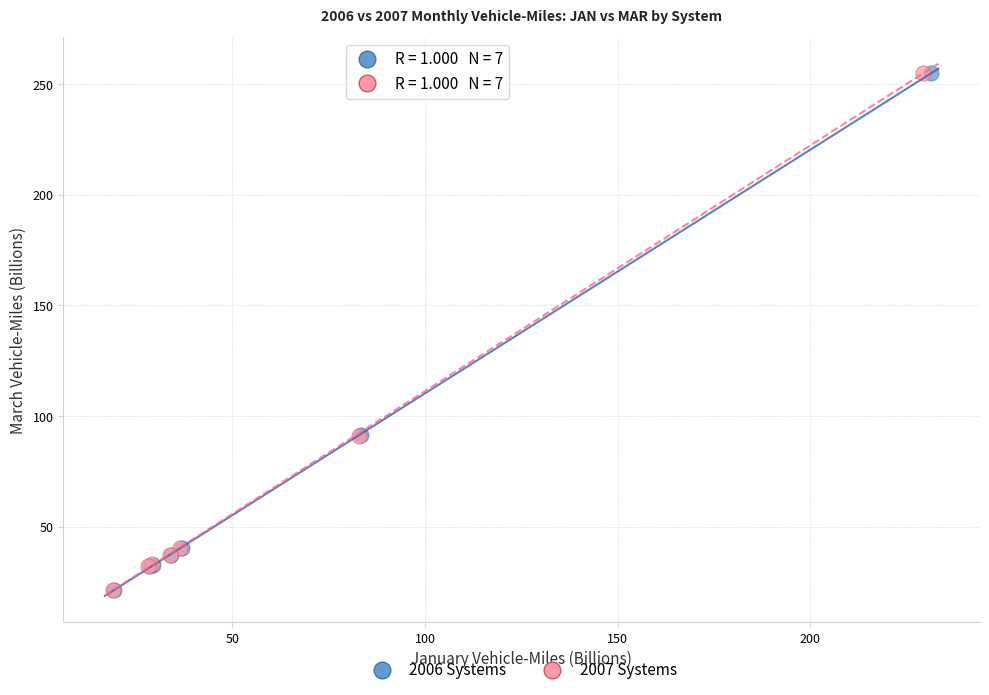

Which series has the largest Y range (max minus min)?

2007 Systems